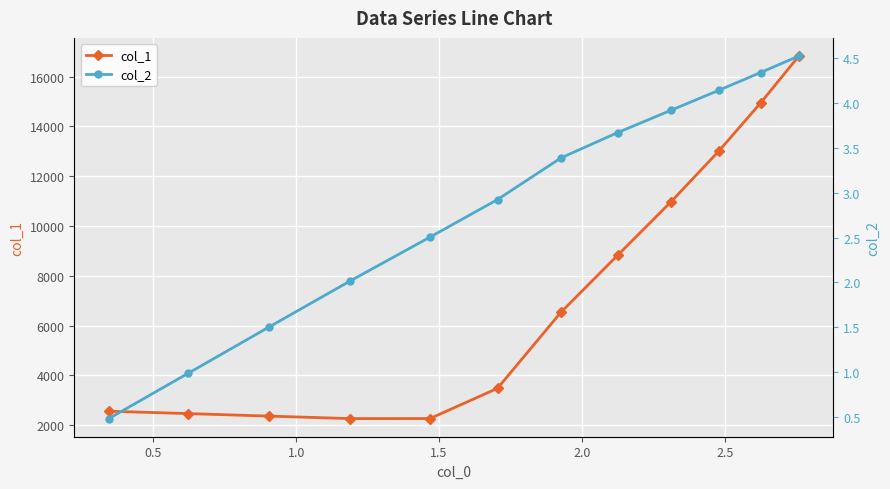

Is this an area chart (filled region under the line)?

No